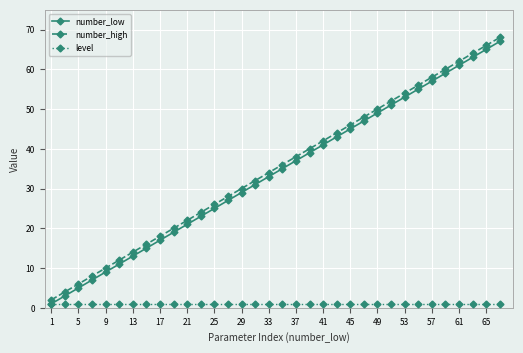

True or false: number_low has more than 2 interior local peaks.

False